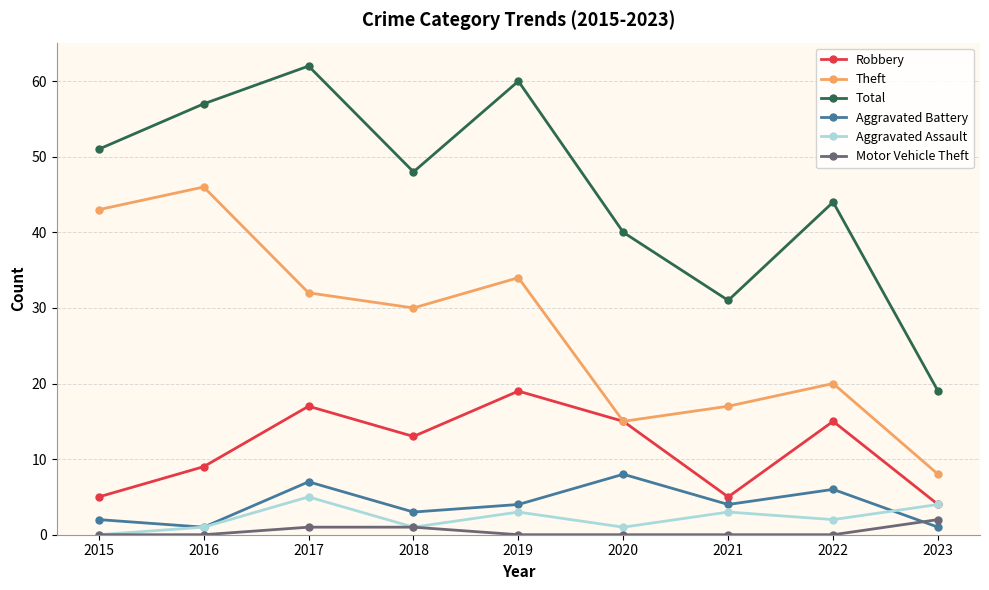

Read the Theft value at 2022, to the nearest 10.

20